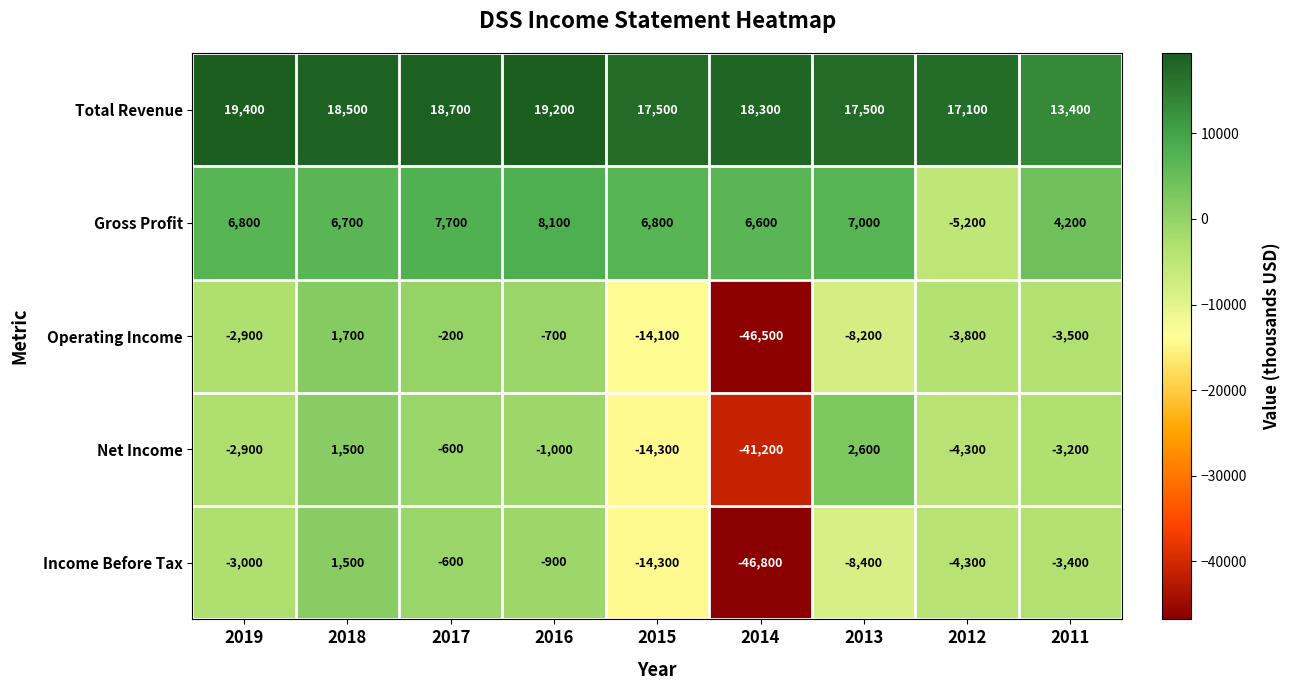

The Net Income series shows 1173 at 2013. True or false?

False